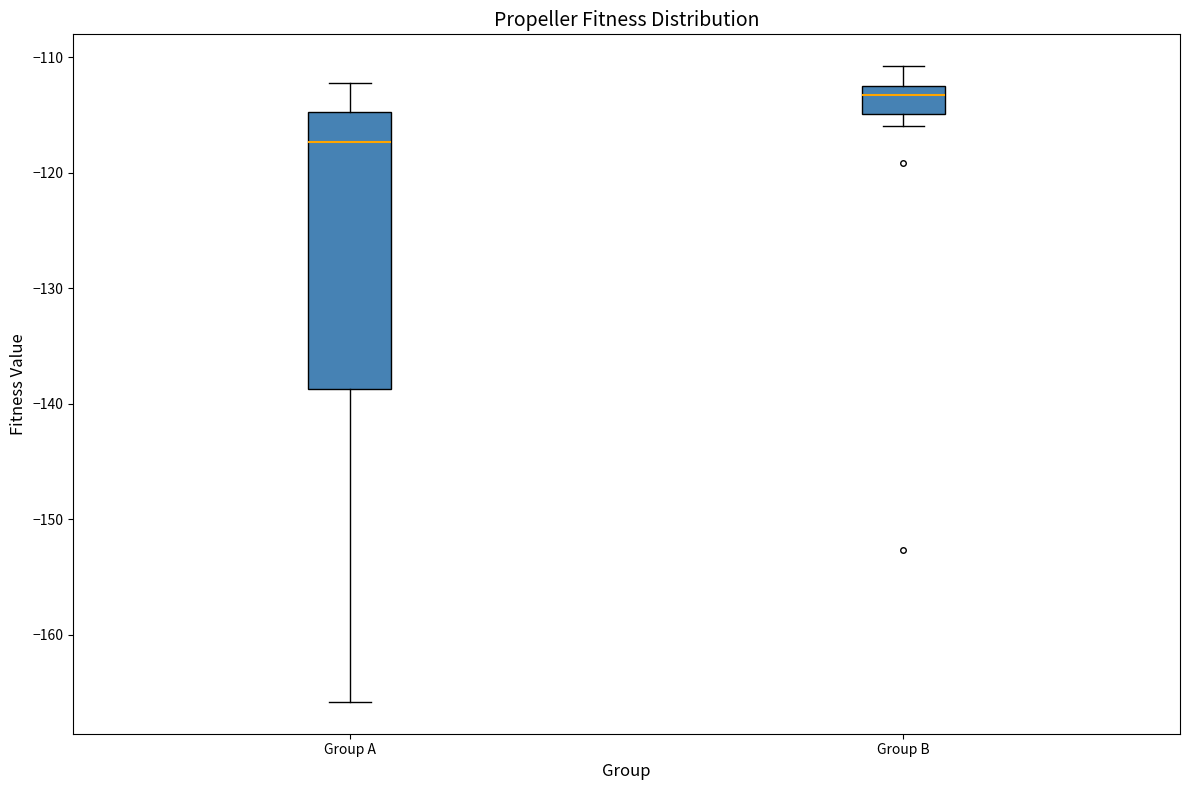

Where does the upper whisker of the box for Group A end on the y-axis? The values are not printed on the chart, so give them approximately, as read against the axis.

-112